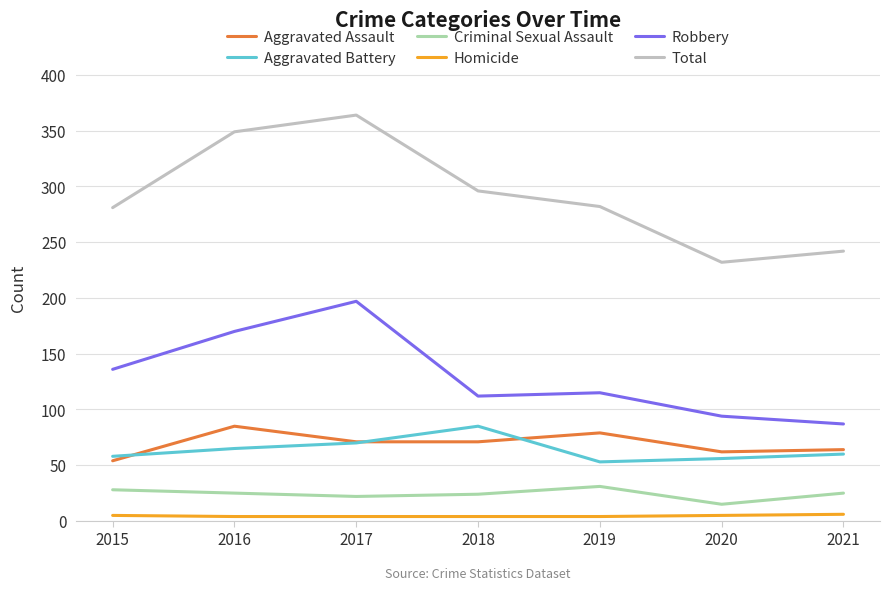

What is the average value of the Aggravated Battery series?

64